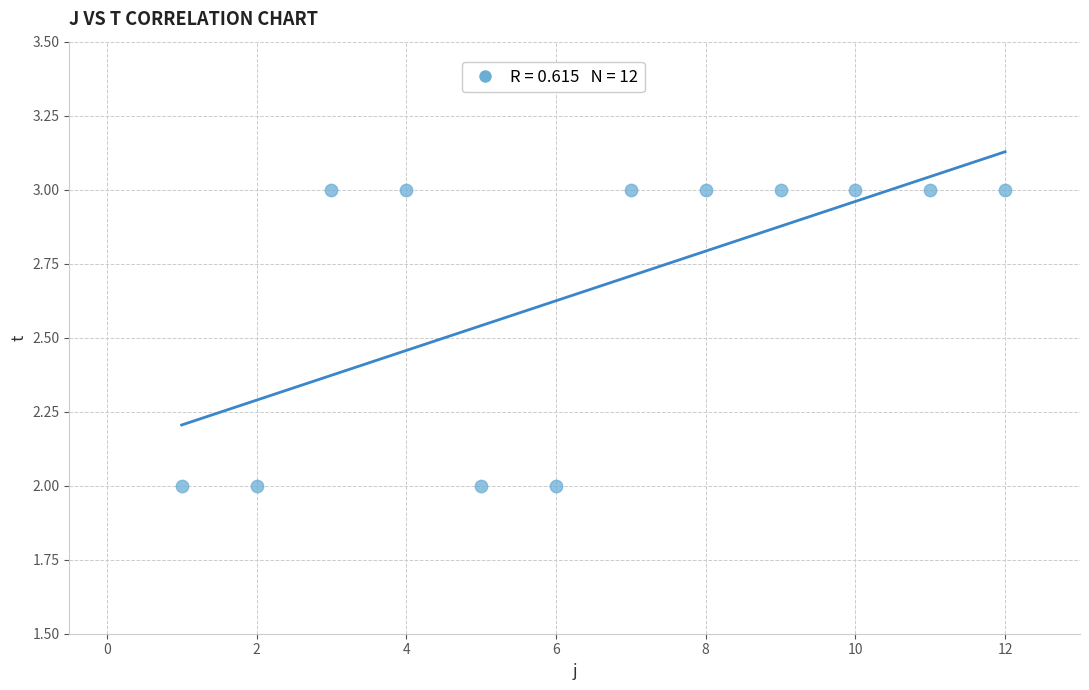

What is the range of X values (max minus min)?

11